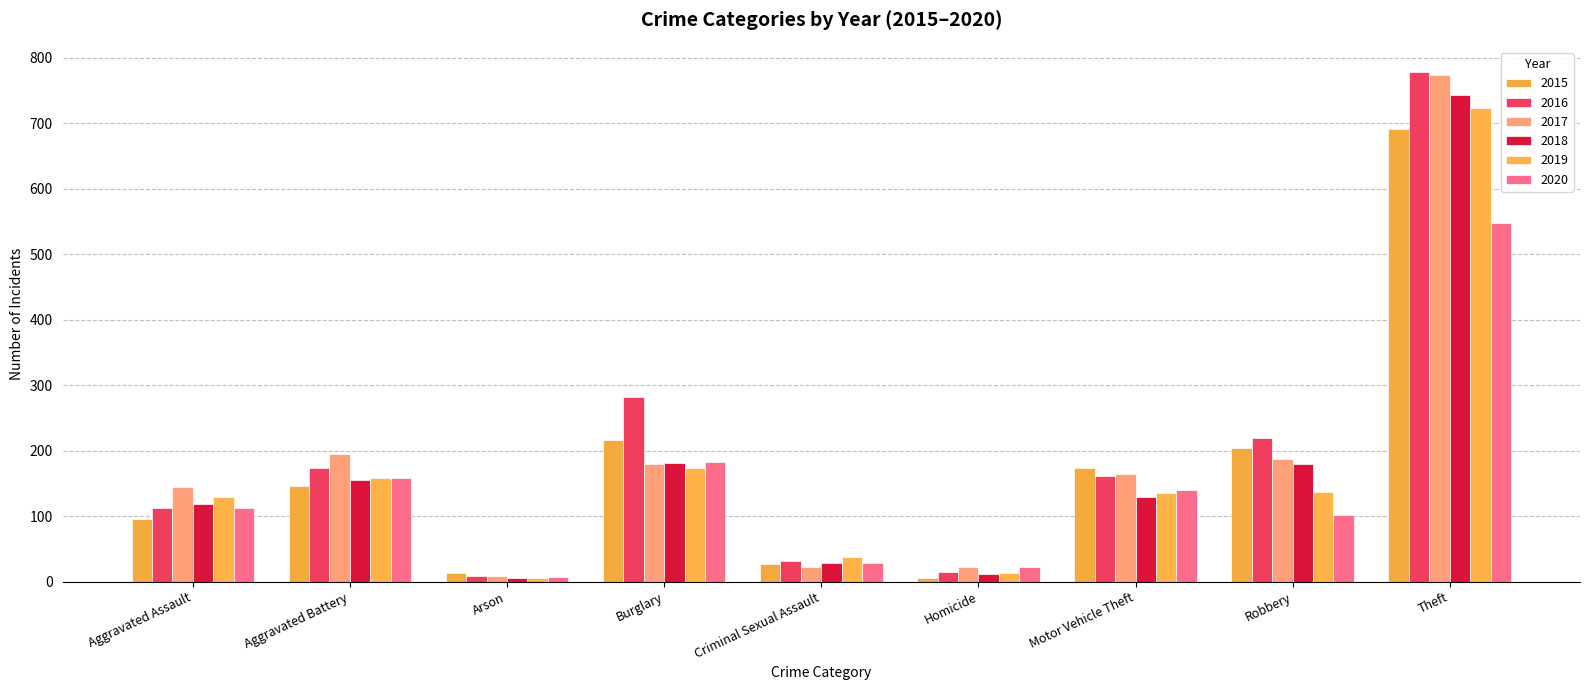

Is it true that 2016 equals 15 at Homicide?

True